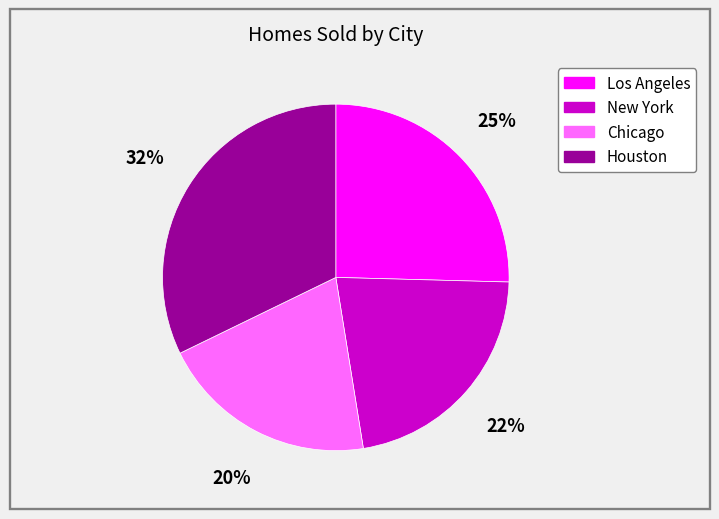

To the nearest percent, what is the average slice percentage?

25%